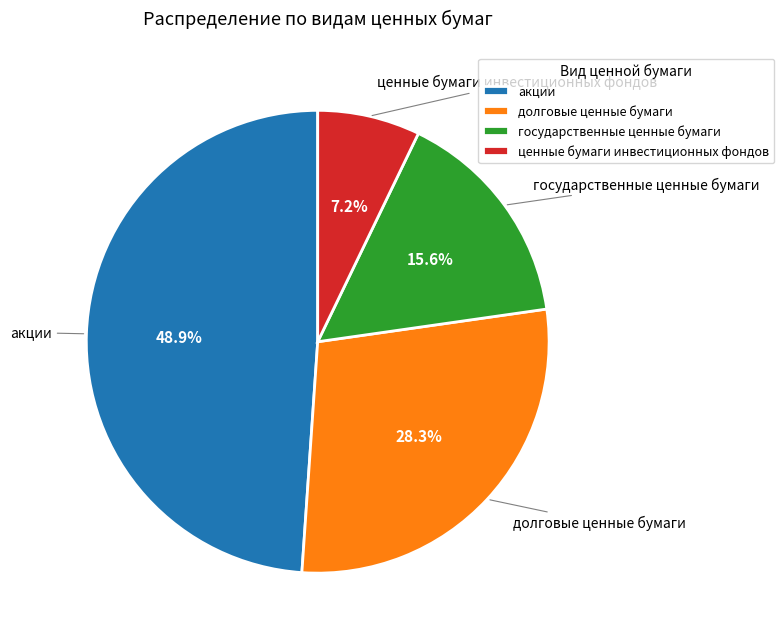

Which slice is the largest?

акции